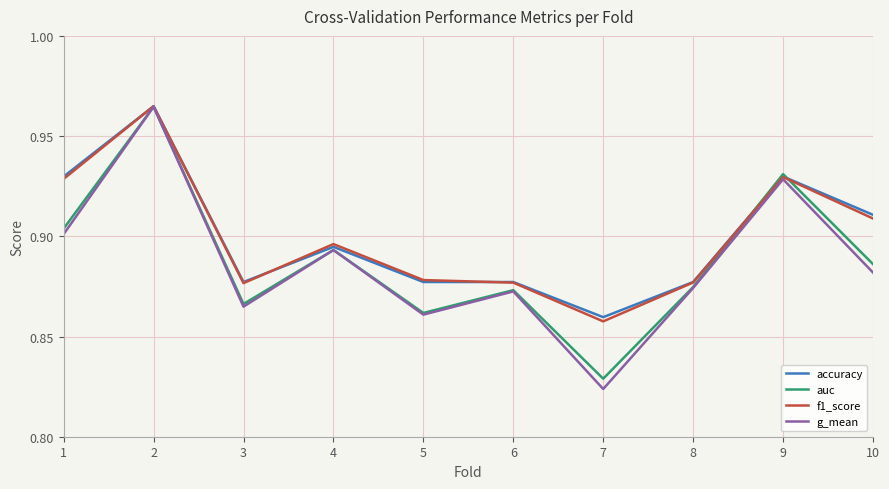

Rank the categories by g_mean value from highest to lowest.

2, 9, 1, 4, 10, 8, 6, 3, 5, 7